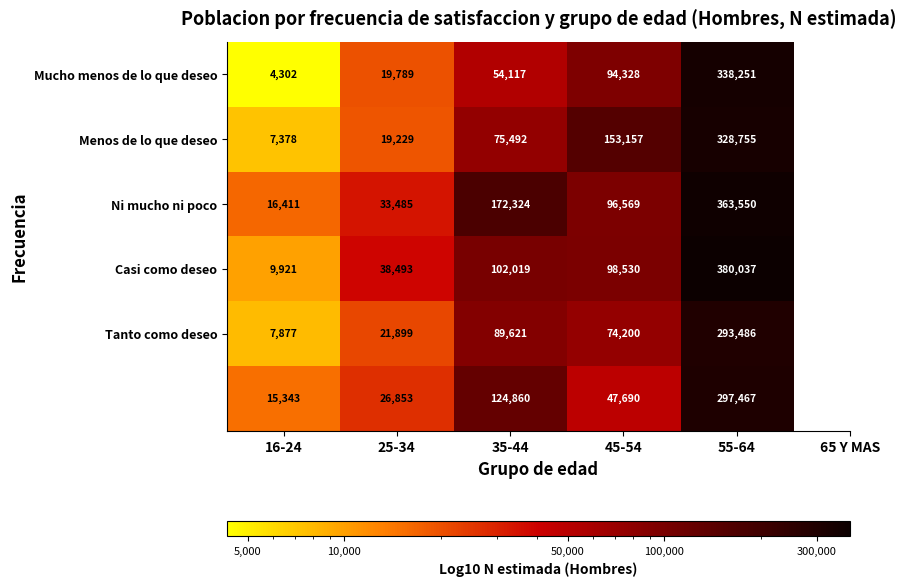

At which category is the sum across all series the highest?

55-64